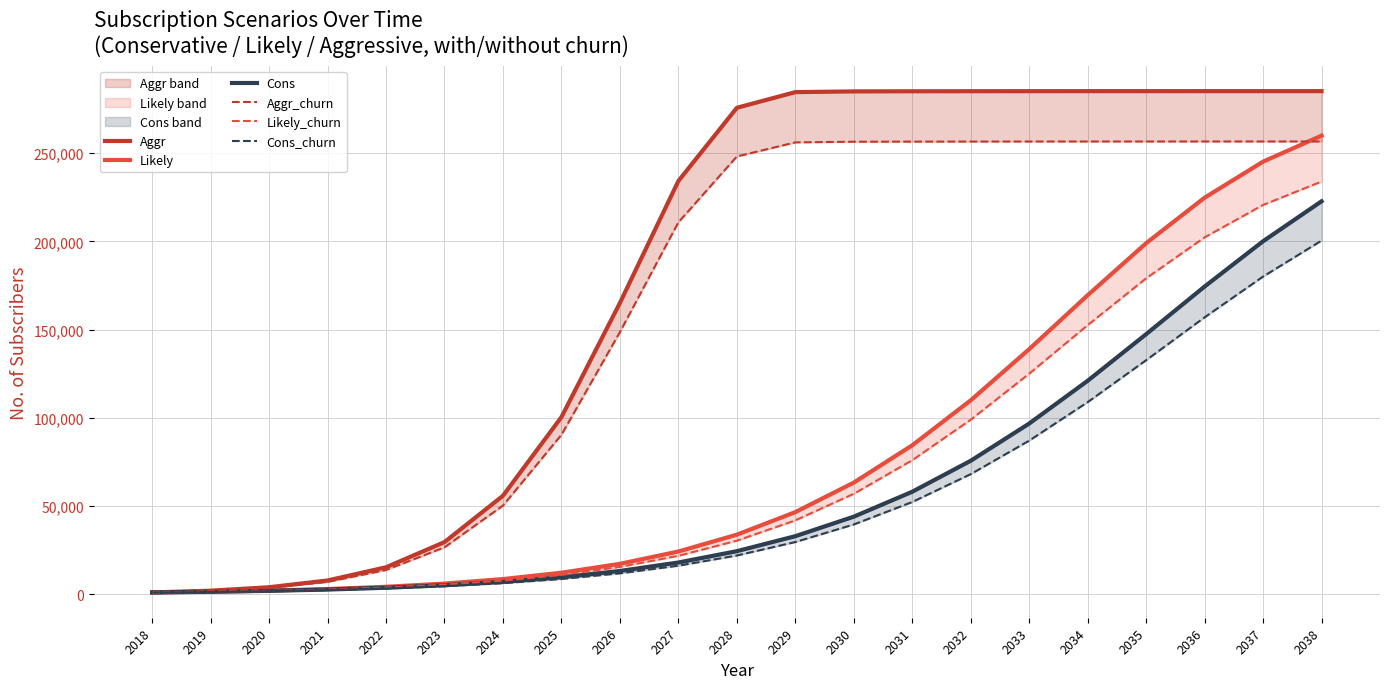

At 2032, list the series in order from largest to smallest.

Aggr, Aggr_churn, Likely, Likely_churn, Cons, Cons_churn